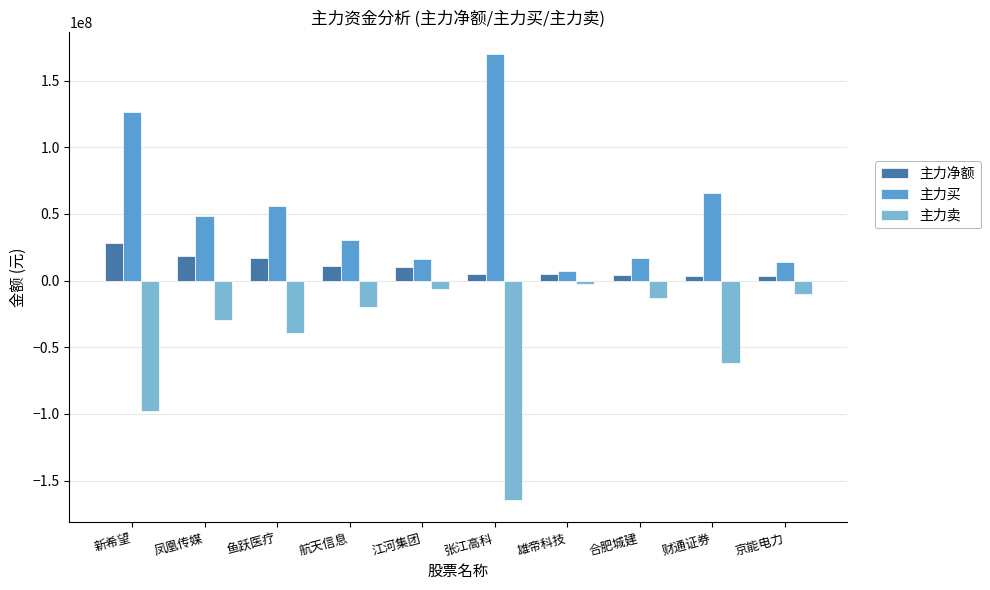

Rank the series at 张江高科 from lowest to highest value.

主力卖, 主力净额, 主力买